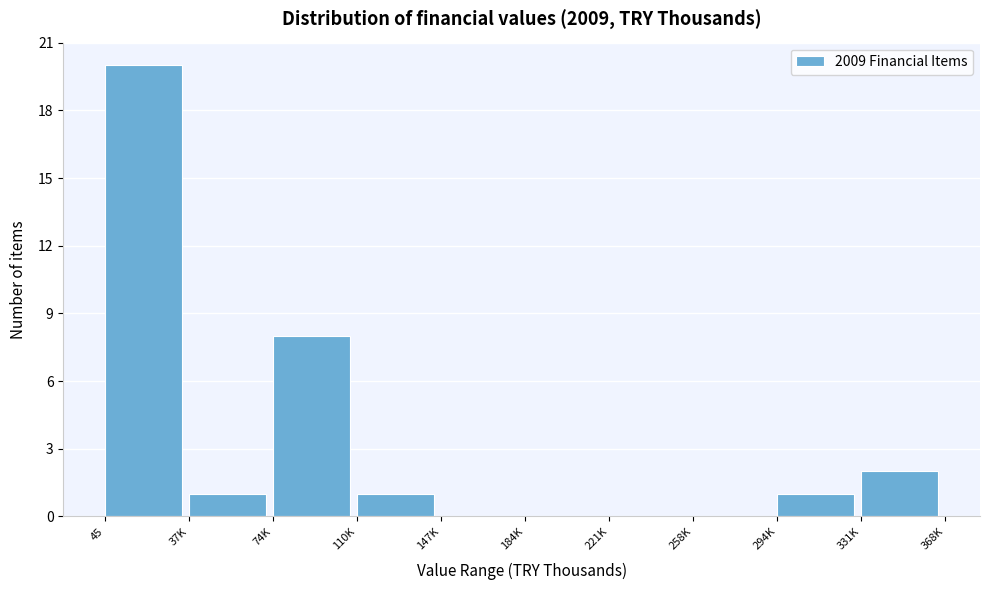

Reading left to right, extract all data points from this chart.

45=20	37K=1	74K=8	110K=1	147K=0	184K=0	221K=0	258K=0	294K=1	331K=2